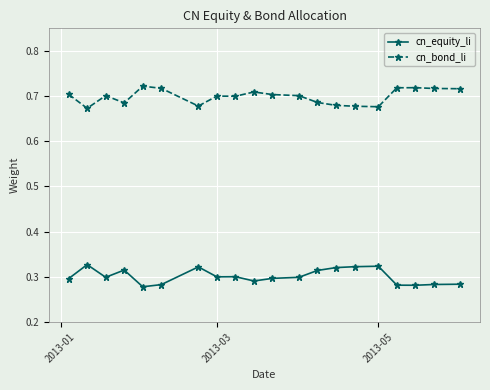

In cn_bond_li, how many points are lower than both neighbors (excluding endpoints)?

5